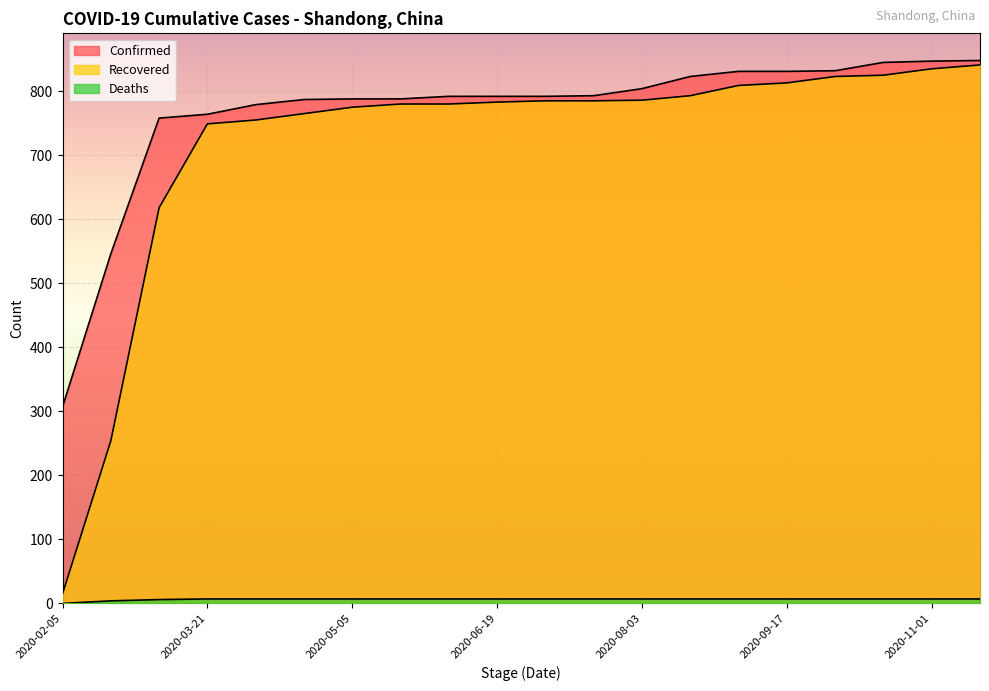

Where is Recovered nearest to the value 428?

2020-02-20